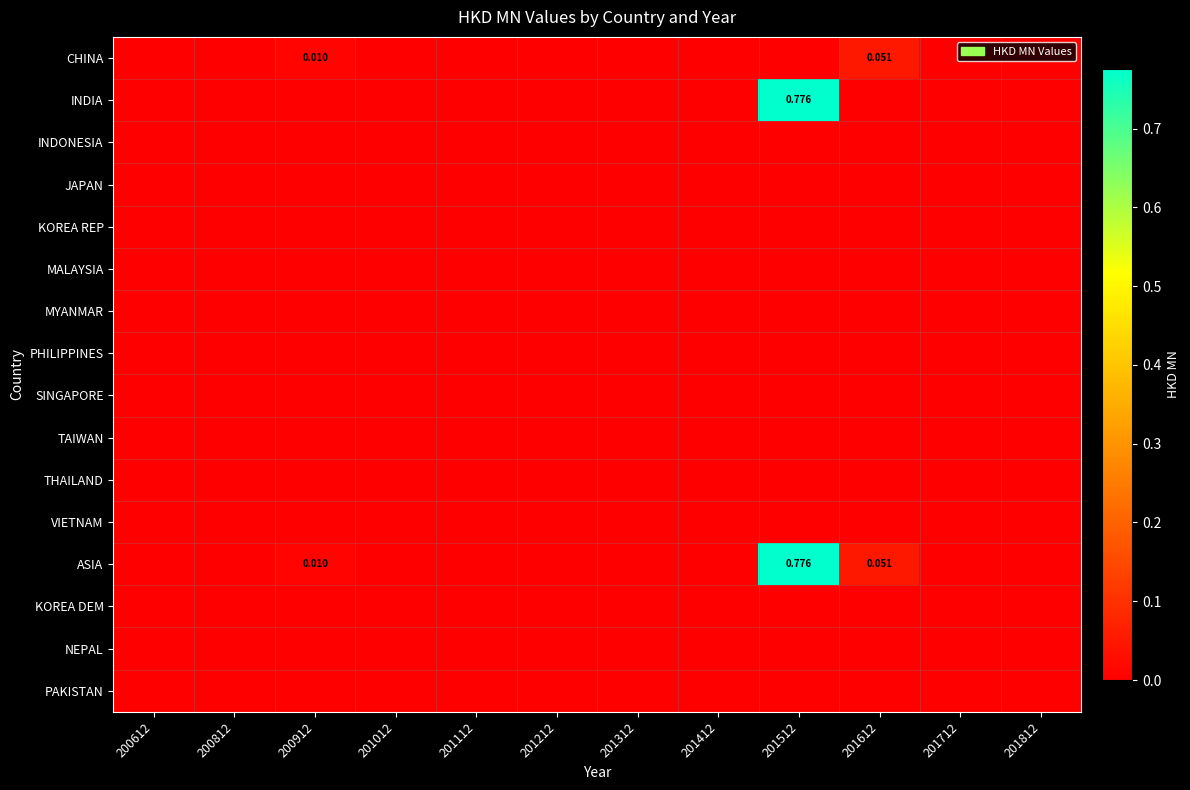

Is it true that CHINA equals 0.0 at 201312?

True